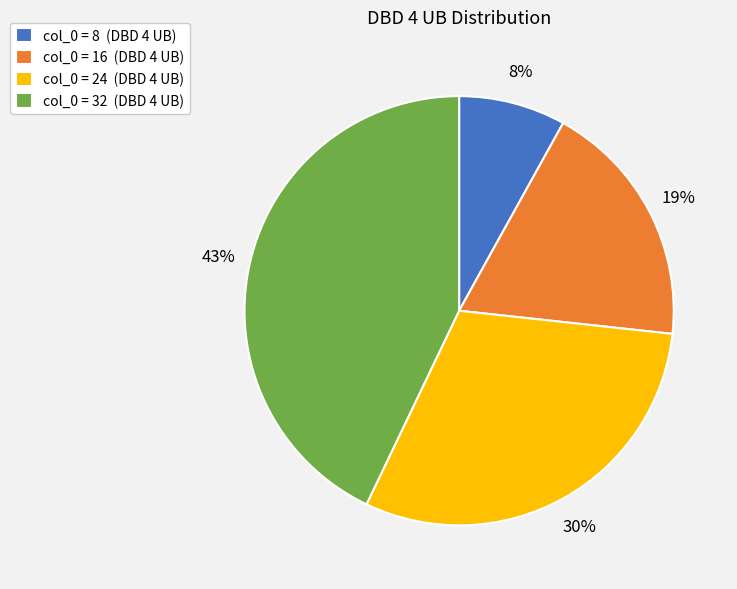

Count the number of slices in the pie.

4